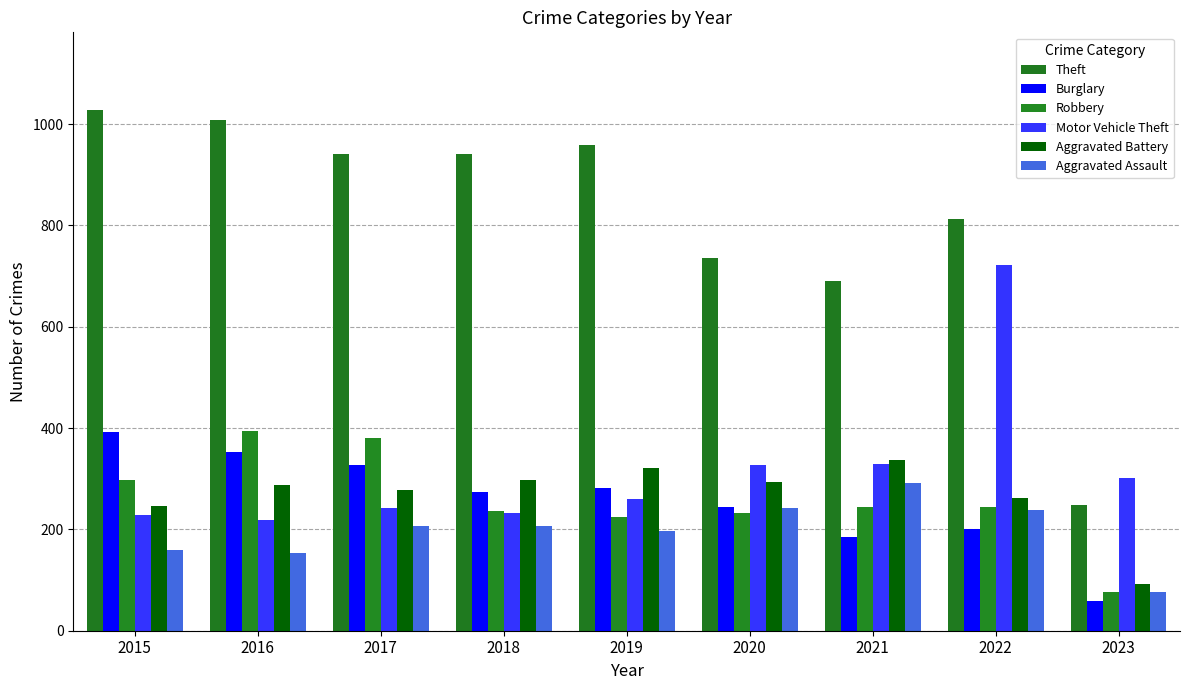

The value of Robbery at 2017 is 381. True or false?

True